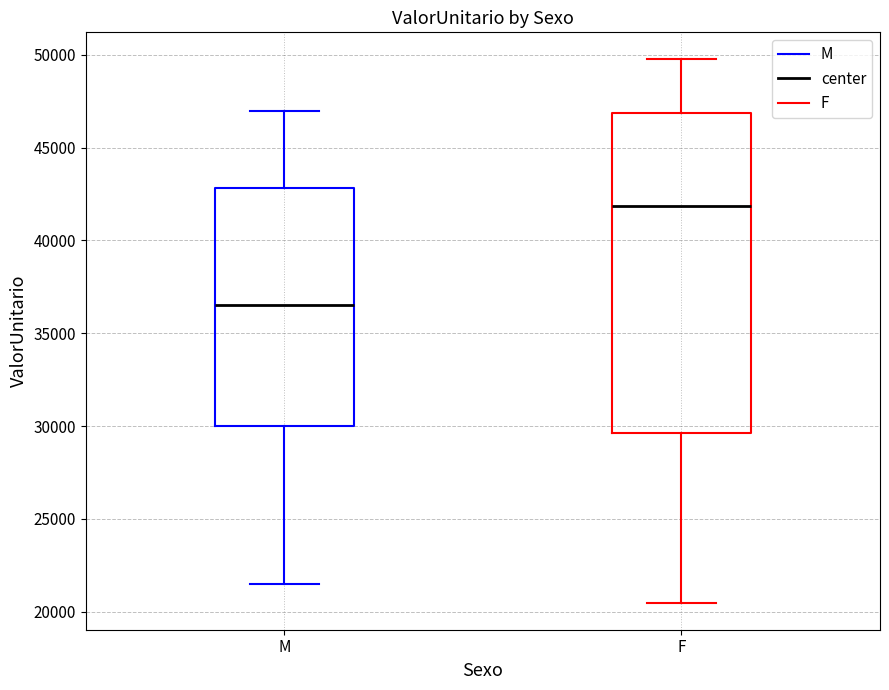

Where does the upper whisker of the box for F end on the y-axis? The values are not printed on the chart, so give them approximately, as read against the axis.

49500